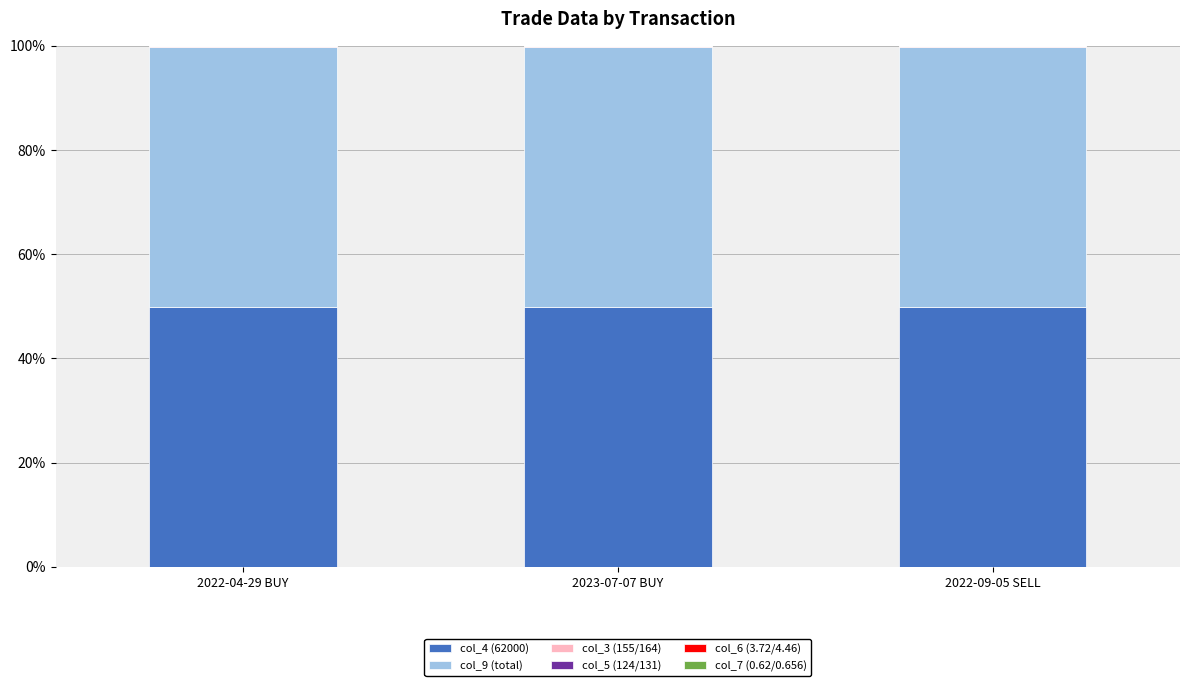

What is the highest value of the col_4 (62000) series?

49.9